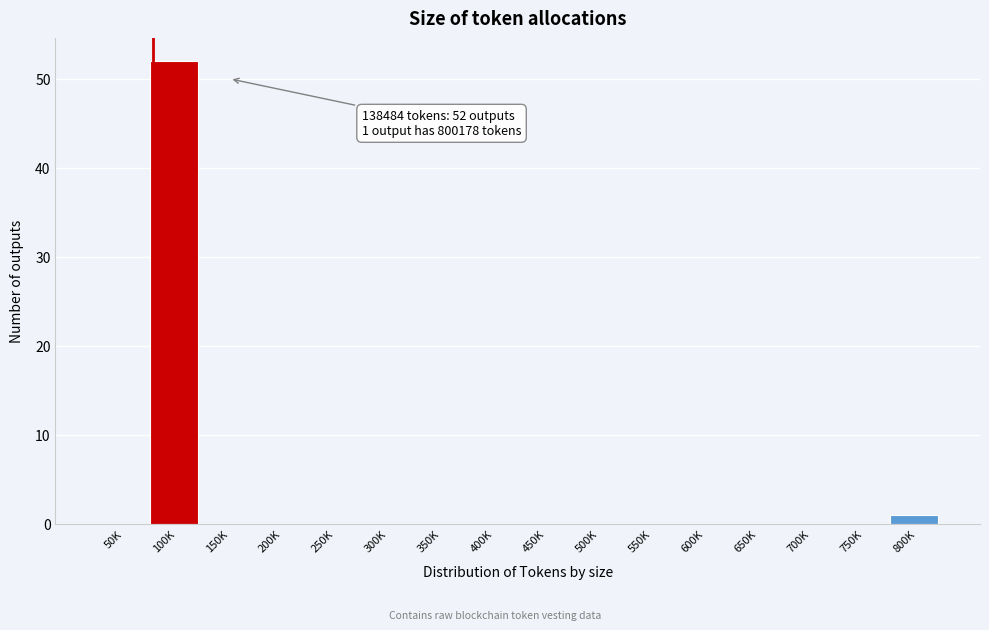

Reading left to right, list all the values displayed in this chart.

50K=0	100K=52	150K=0	200K=0	250K=0	300K=0	350K=0	400K=0	450K=0	500K=0	550K=0	600K=0	650K=0	700K=0	750K=0	800K=1